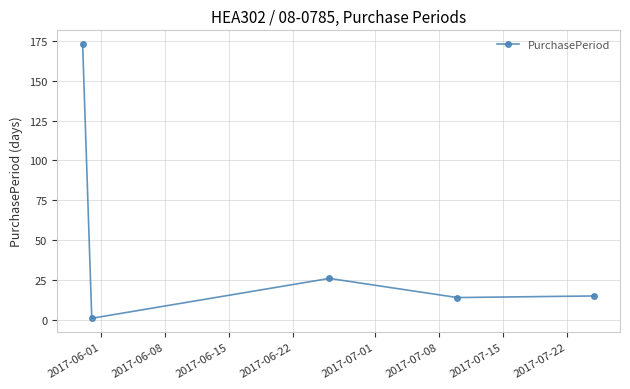

What is the difference between the maximum and minimum values?

172